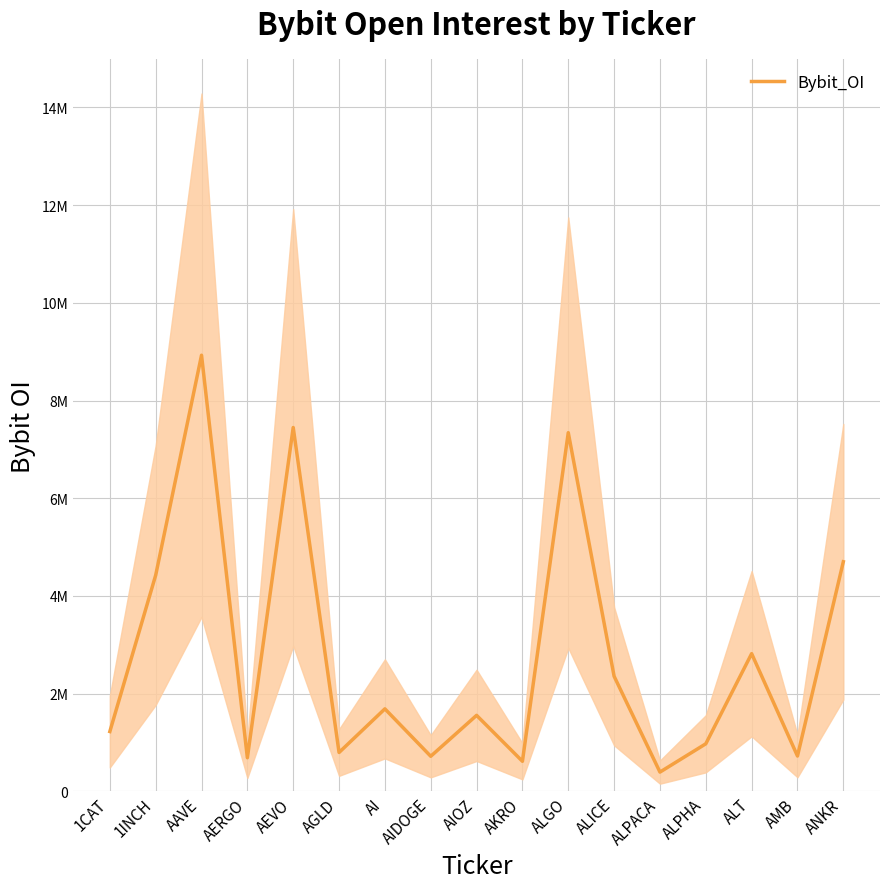

At which category does the data reach its first local valley?

AERGO